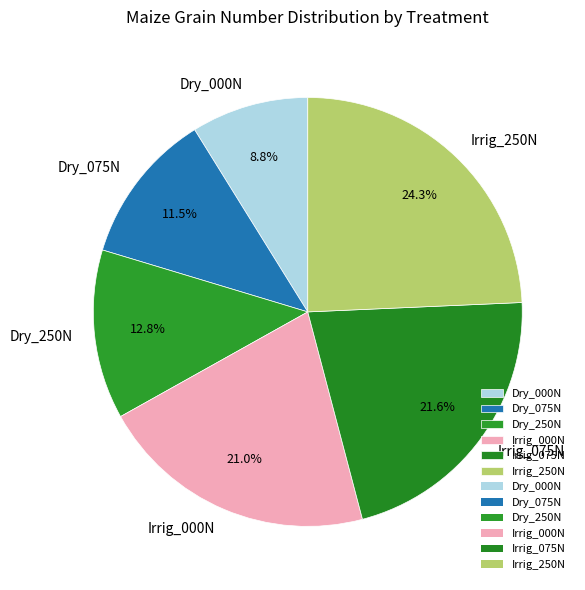

Is there any slice that represents more than half of the pie?

No